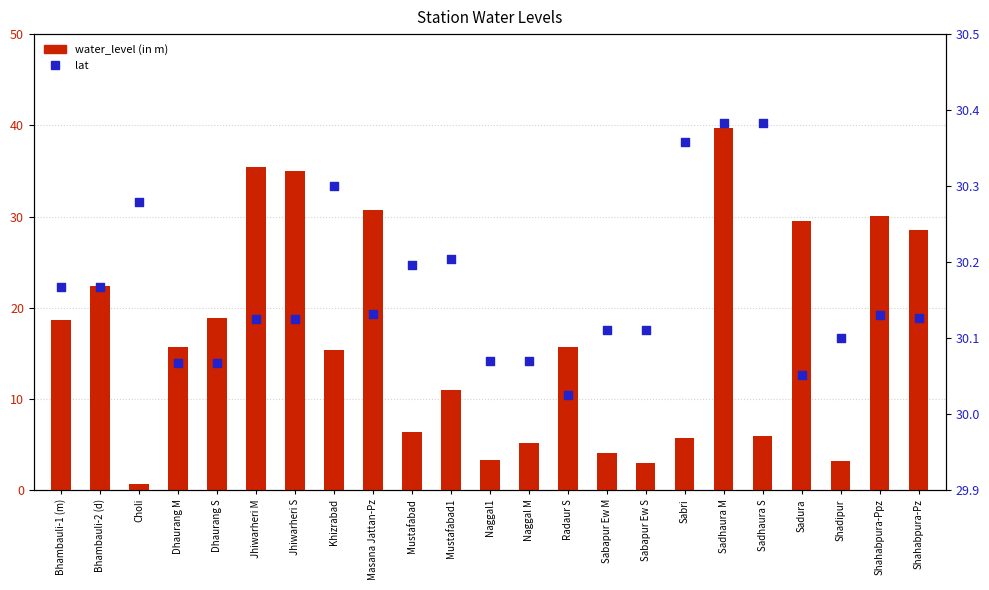

At which category is the sum across all series the highest?

Sadhaura M